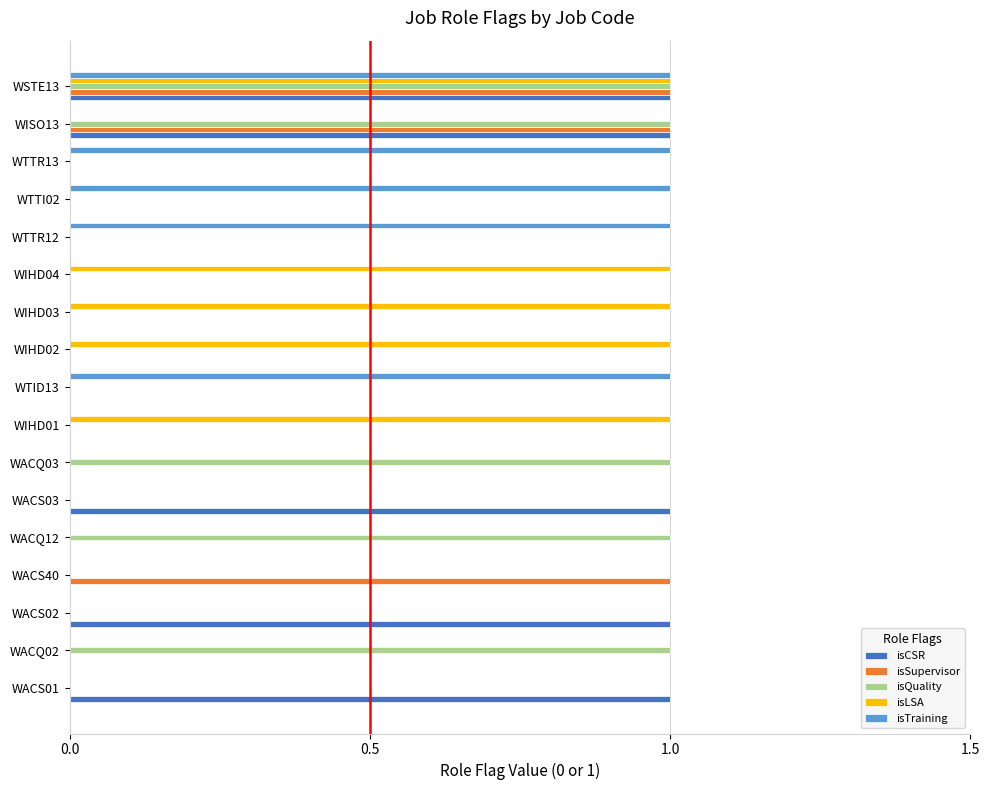

The isSupervisor series shows 0 at WACS03. True or false?

True